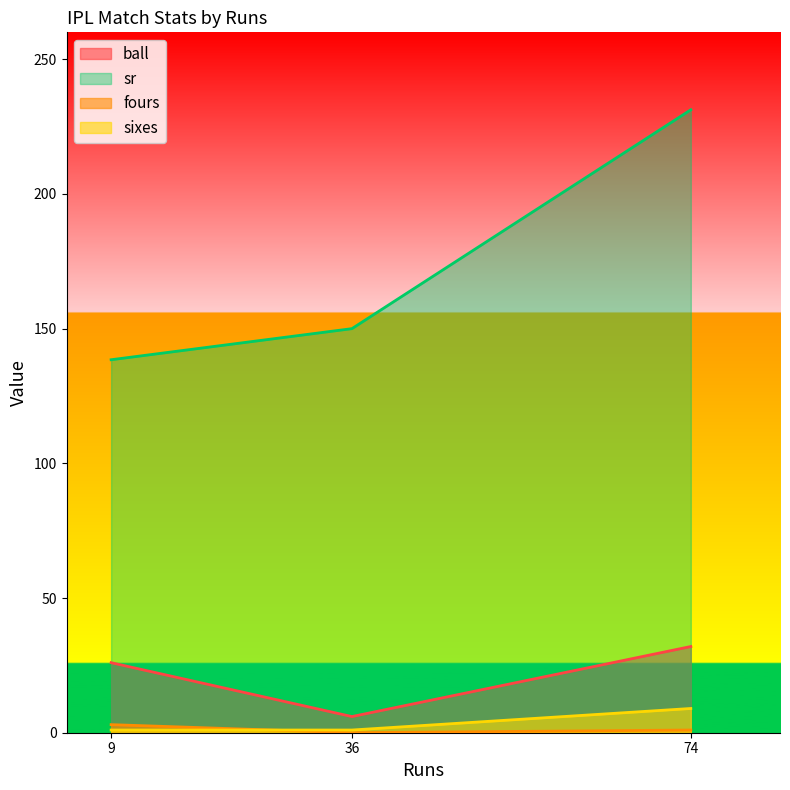

The value of sr at 36 is 204.1. True or false?

False